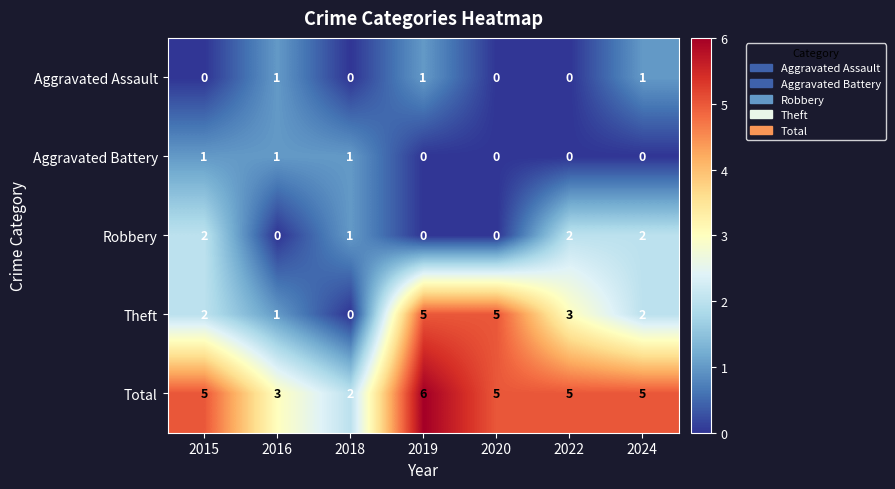

At which label is Robbery closest to 1?

2018